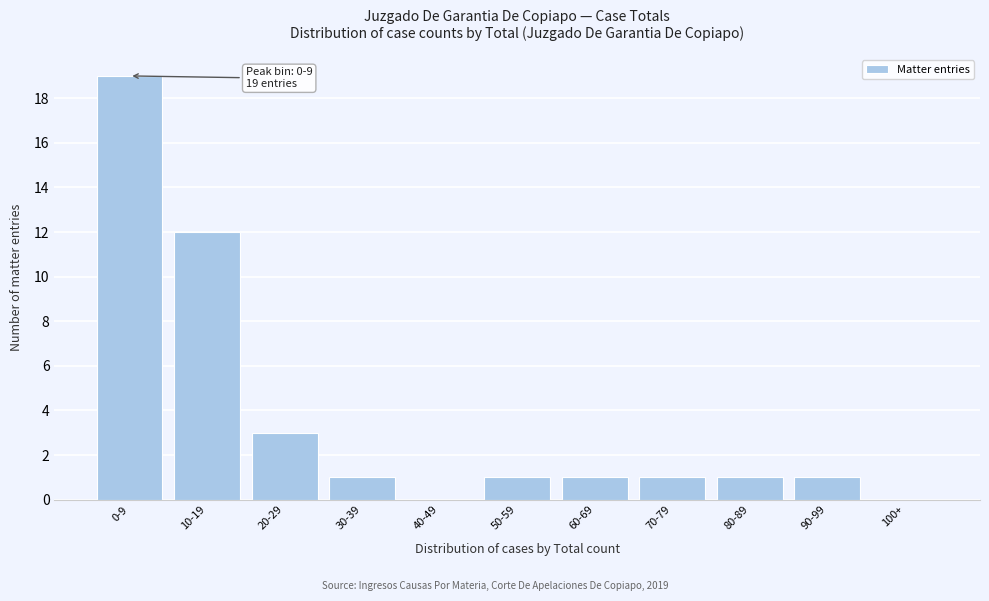

Reading right to left, what are all the values shown in this chart?

100+=0	90-99=1	80-89=1	70-79=1	60-69=1	50-59=1	40-49=0	30-39=1	20-29=3	10-19=12	0-9=19